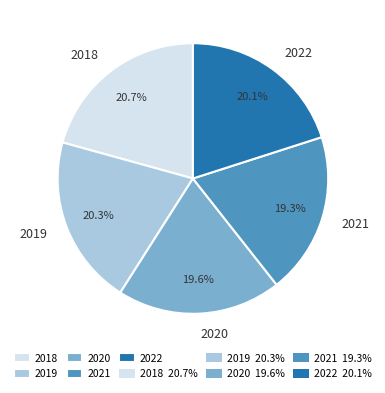

How many slices are in this pie chart?

5